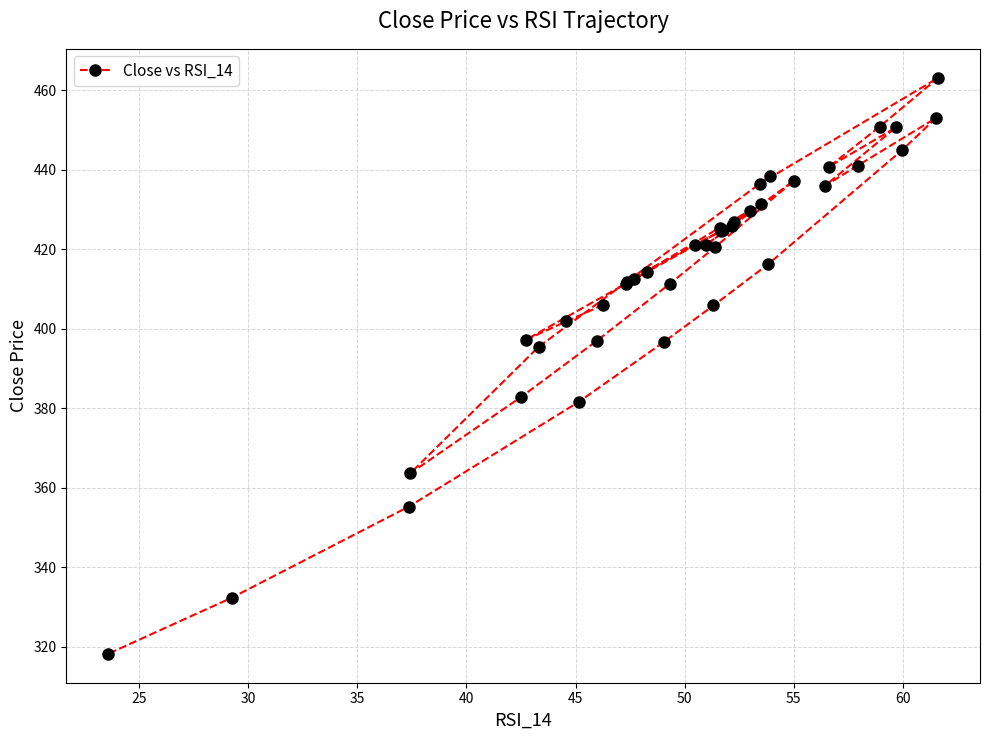

True or false: the data has more than 2 interior local peaks.

True